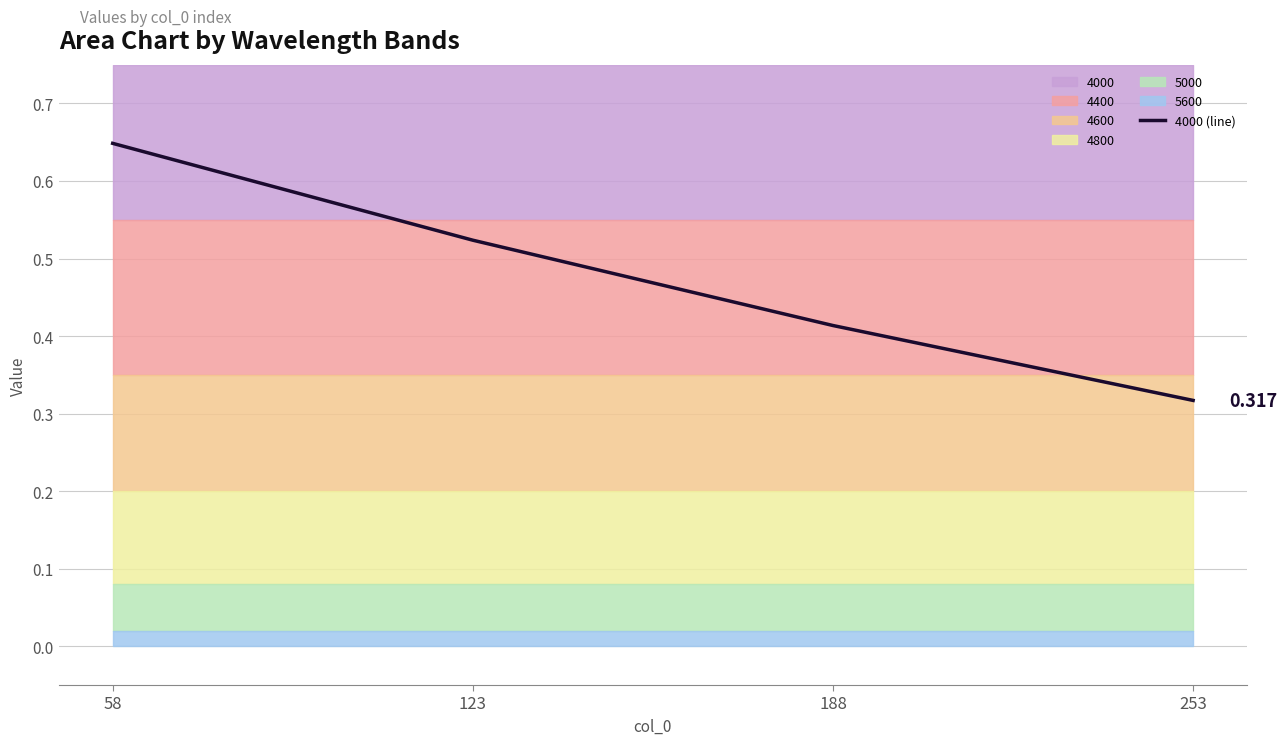

How many values are between 0 and 1?

4